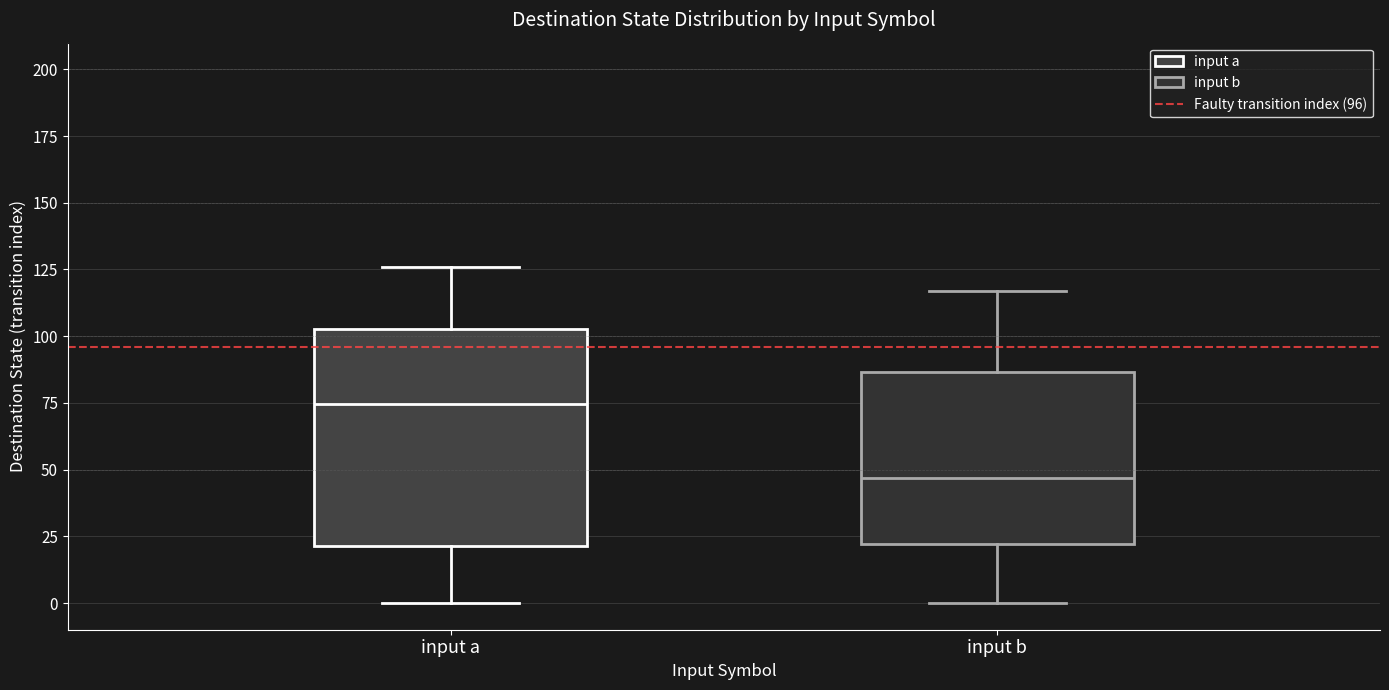

Where does the median line of the box for input a sit on the y-axis? The values are not printed on the chart, so give them approximately, as read against the axis.

75